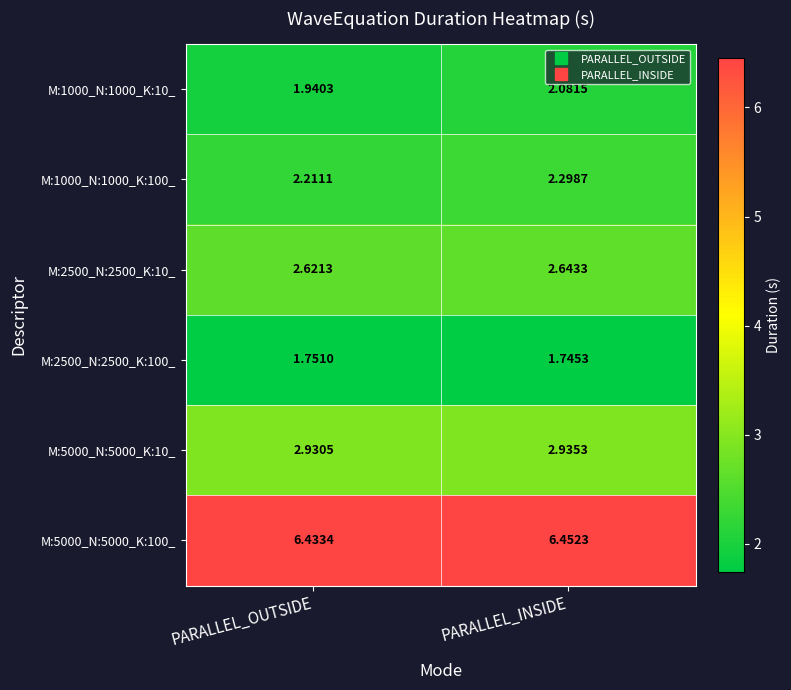

At which label does M:1000_N:1000_K:100_ reach its peak?

PARALLEL_INSIDE